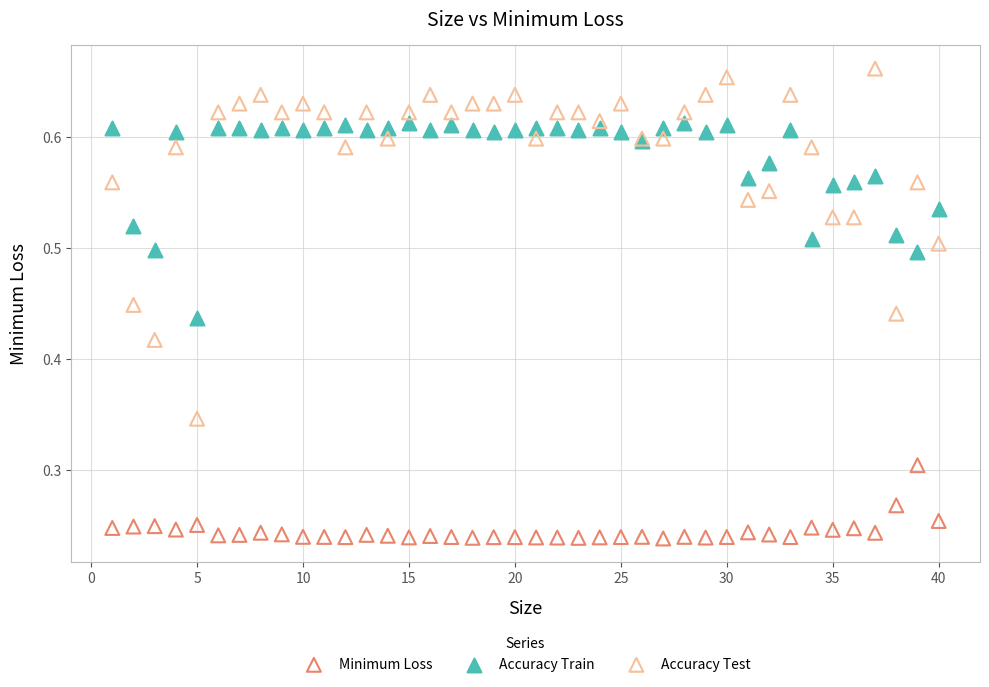

Which series has the largest Y range (max minus min)?

Accuracy Test